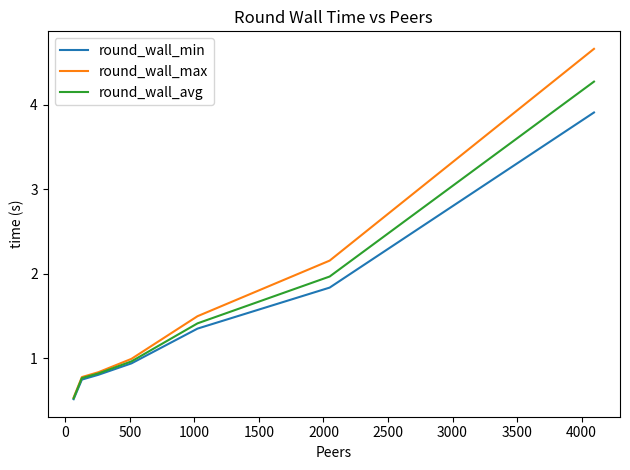

What are all the series names shown in the legend?

round_wall_min, round_wall_max, round_wall_avg